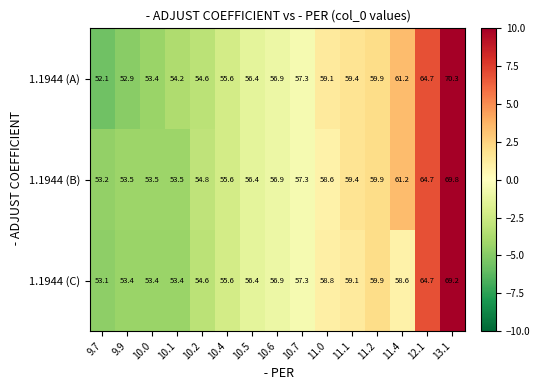

How many data points in 1.1944 (B) are less than 56?

6